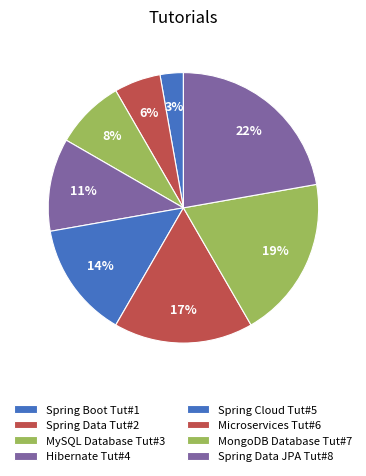

Is it true that MongoDB Database Tut#7 is 19% of the pie?

True